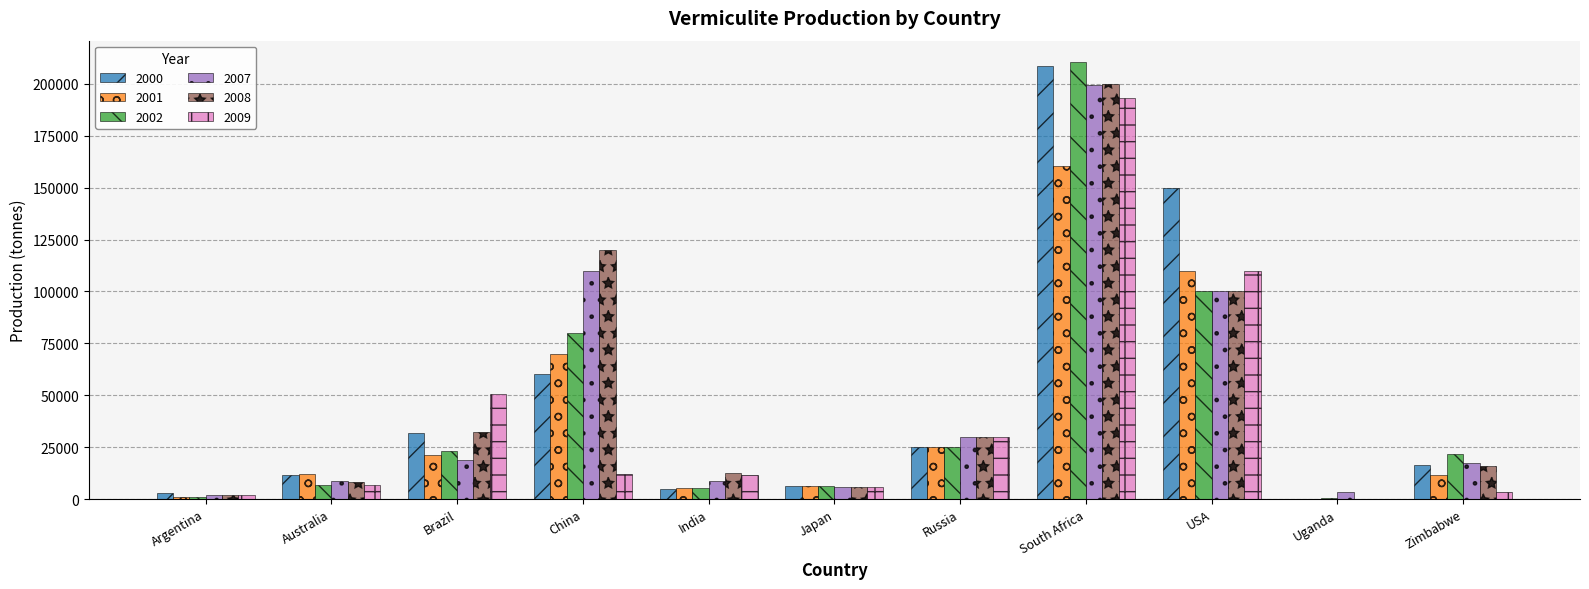

True or false: 2000 has a value of 34003 at Russia.

False